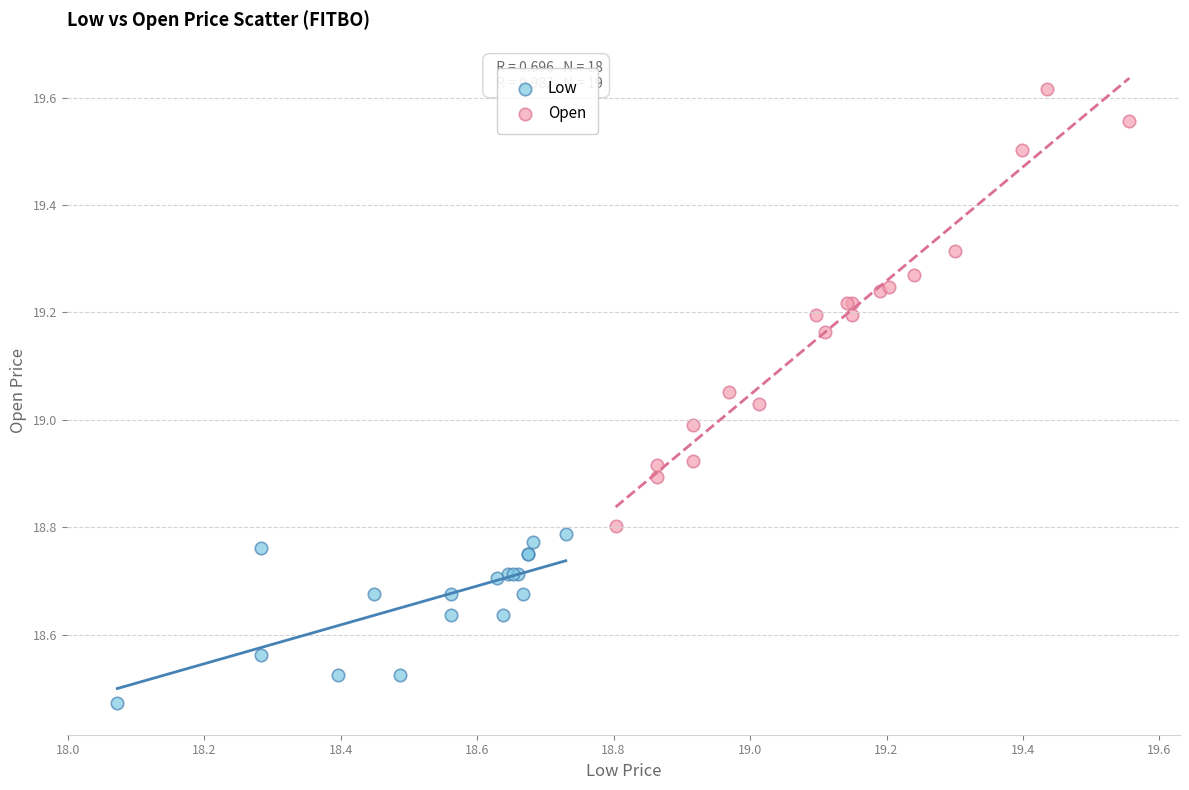

Which series reaches the maximum Y coordinate?

Open